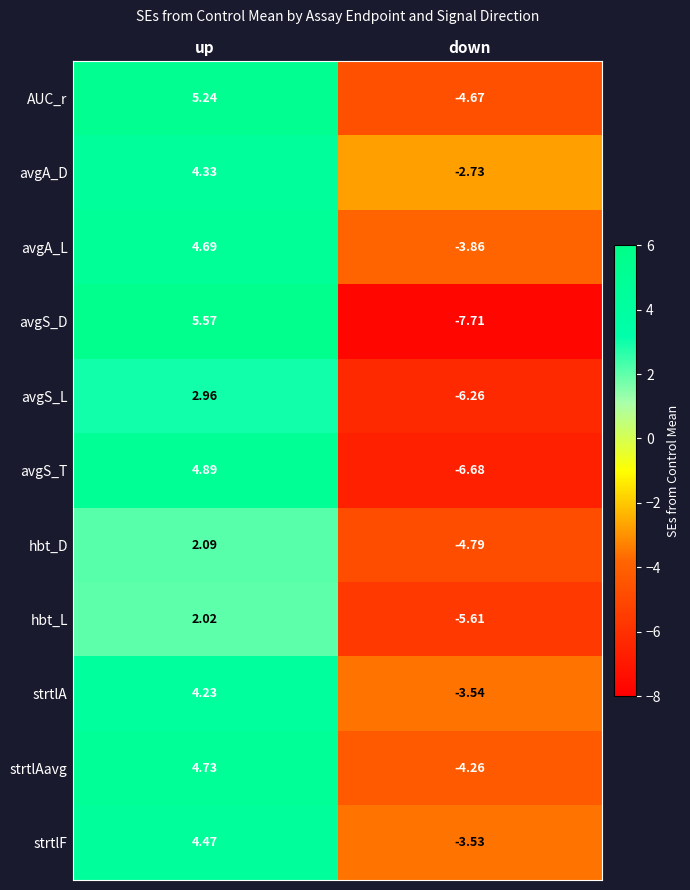

List the series in order of their peak value, lowest first.

hbt_L, hbt_D, avgS_L, strtlA, avgA_D, strtlF, avgA_L, strtlAavg, avgS_T, AUC_r, avgS_D